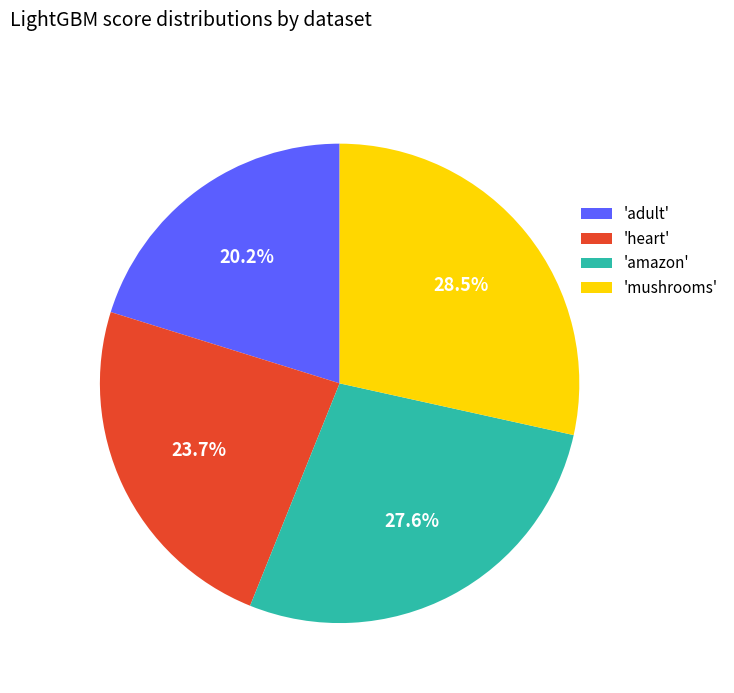

What is the total percentage of 'mushrooms' and 'heart'?

52.2%